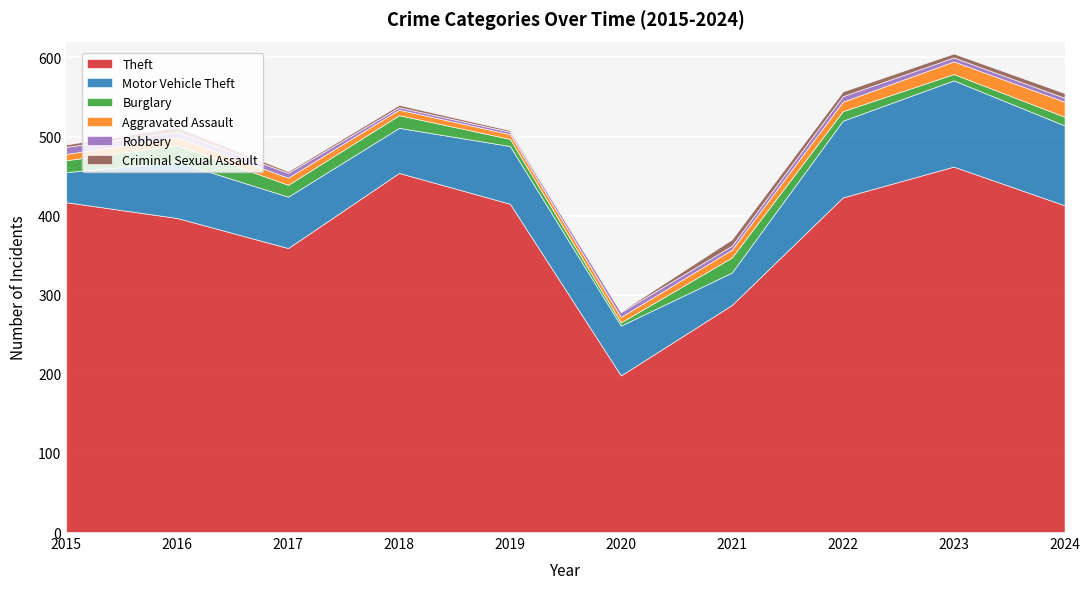

The value of Criminal Sexual Assault at 2021 is 8. True or false?

True